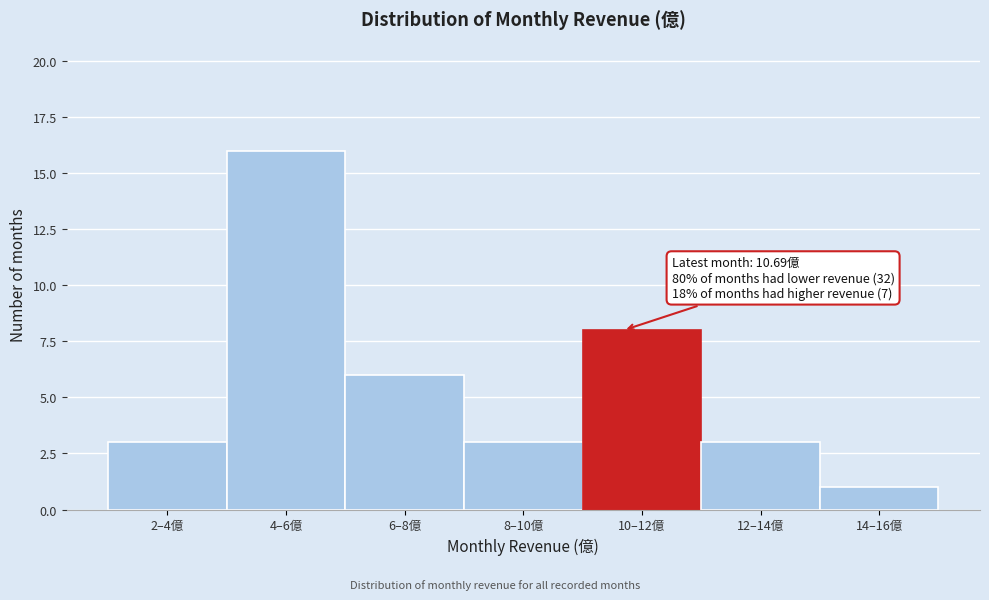

Reading left to right, list all the values displayed in this chart.

3	16	6	3	8	3	1